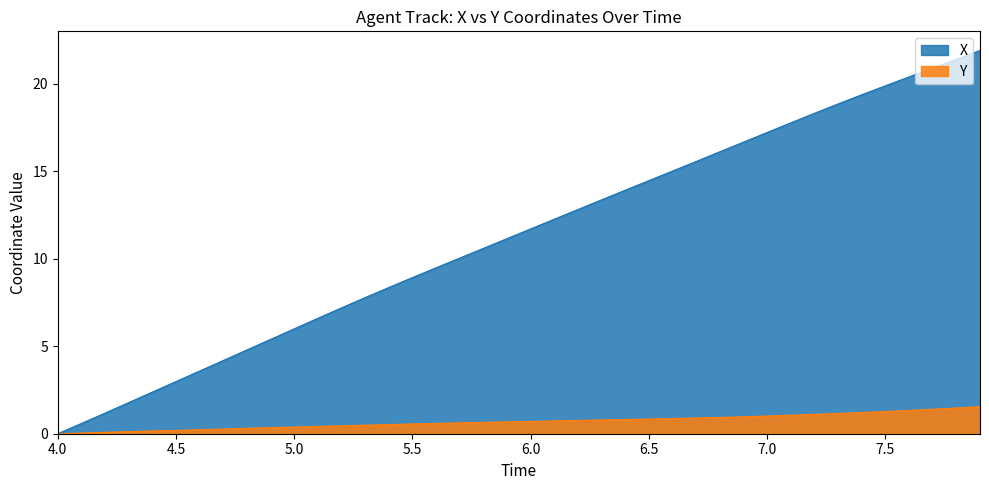

Does the chart display data point markers on the line(s)?

No